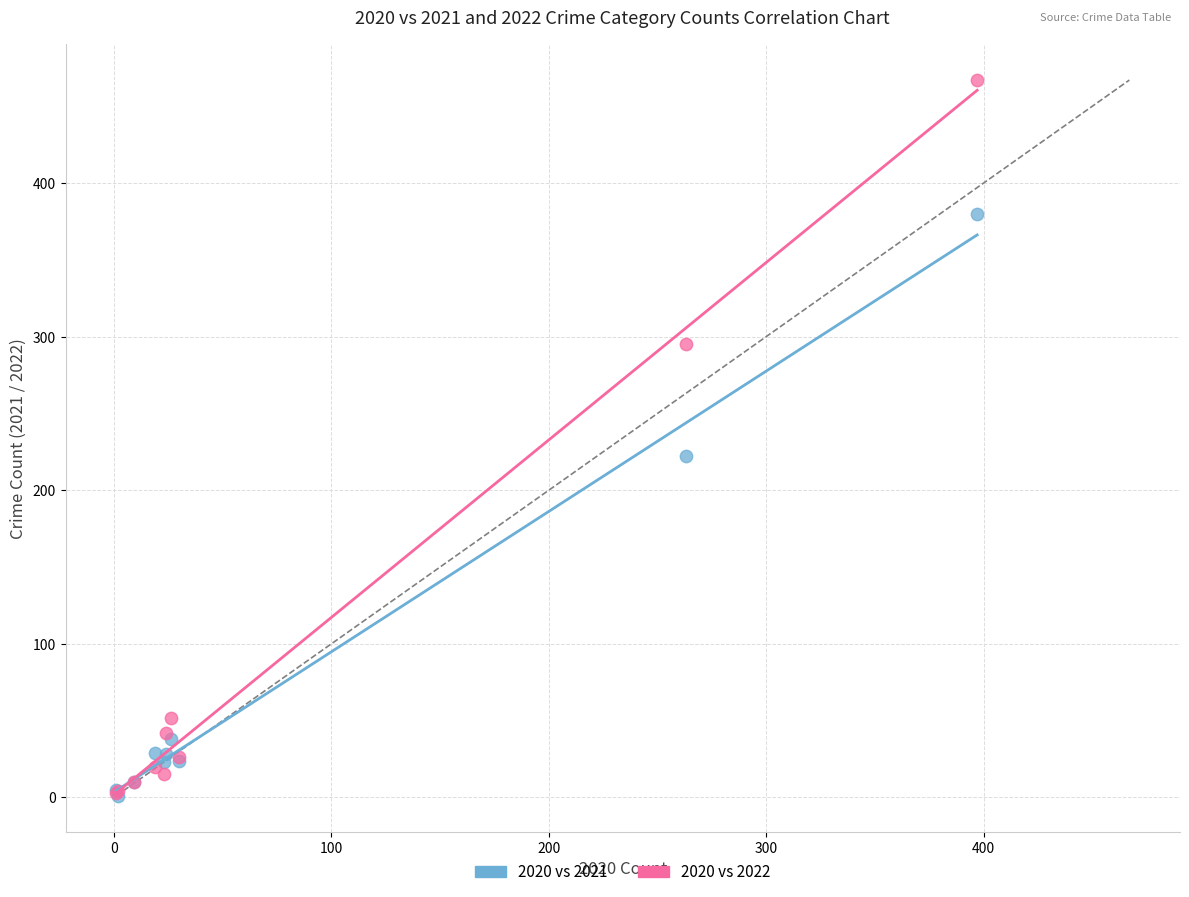

Across all series, what Y value is closest to 234?

222